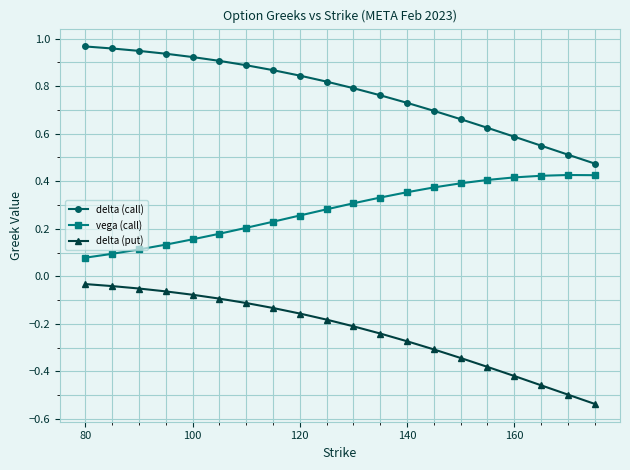

True or false: delta (call) and vega (call) cross at least once.

False